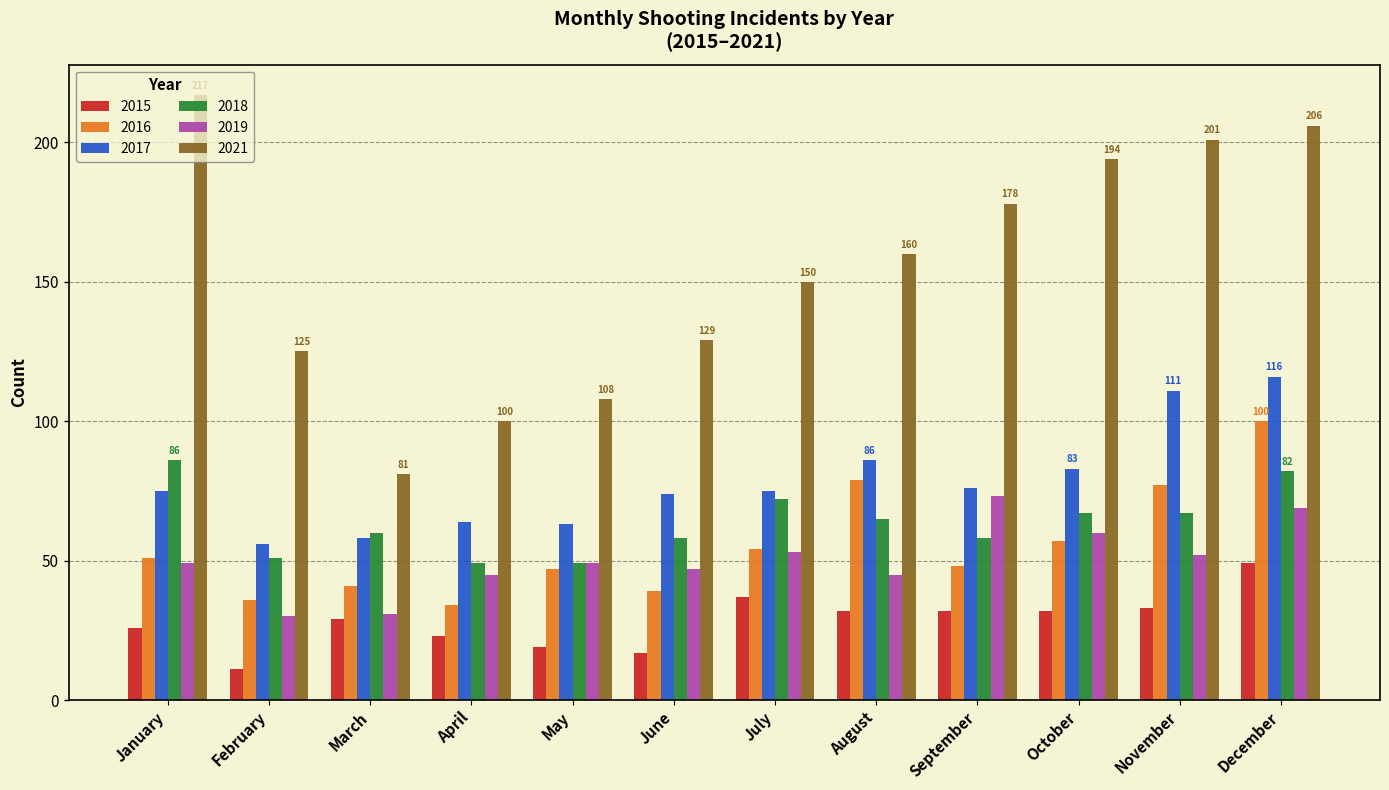

Rank the series by their maximum value, from highest to lowest.

2021, 2017, 2016, 2018, 2019, 2015